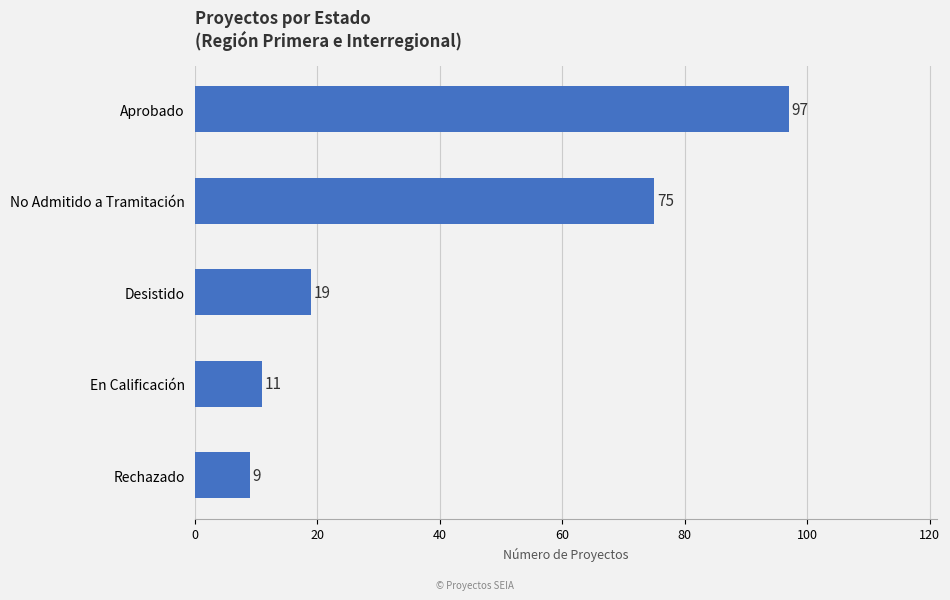

What position from the bottom is Rechazado?

1